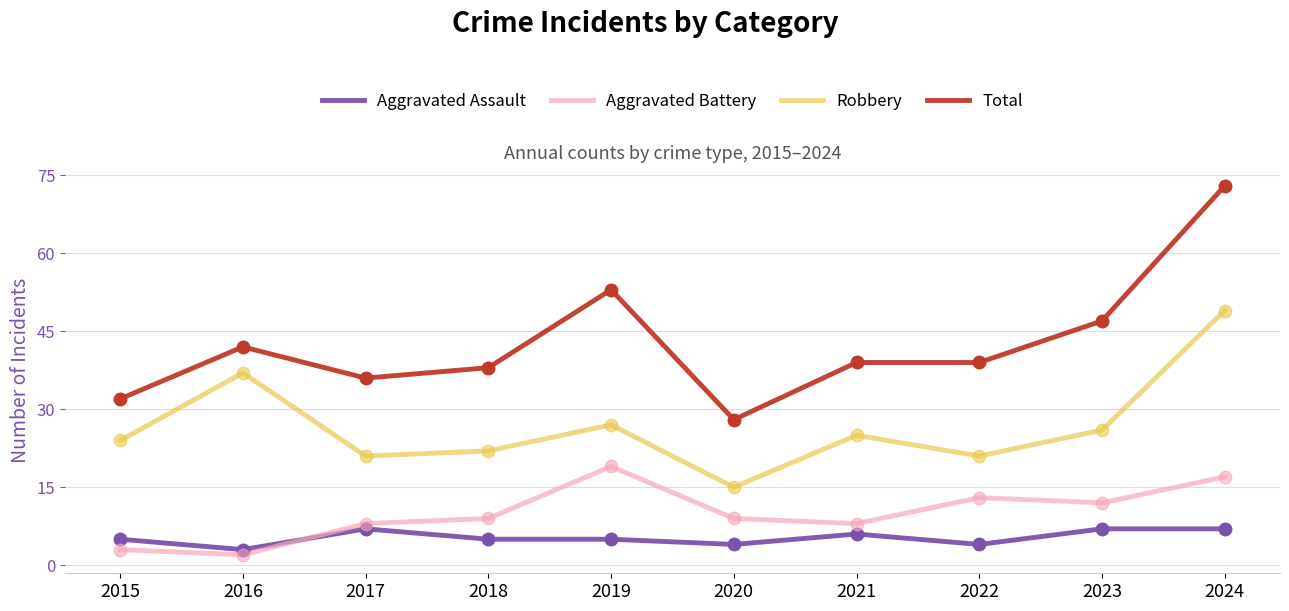

Which series has the largest total across all categories?

Total